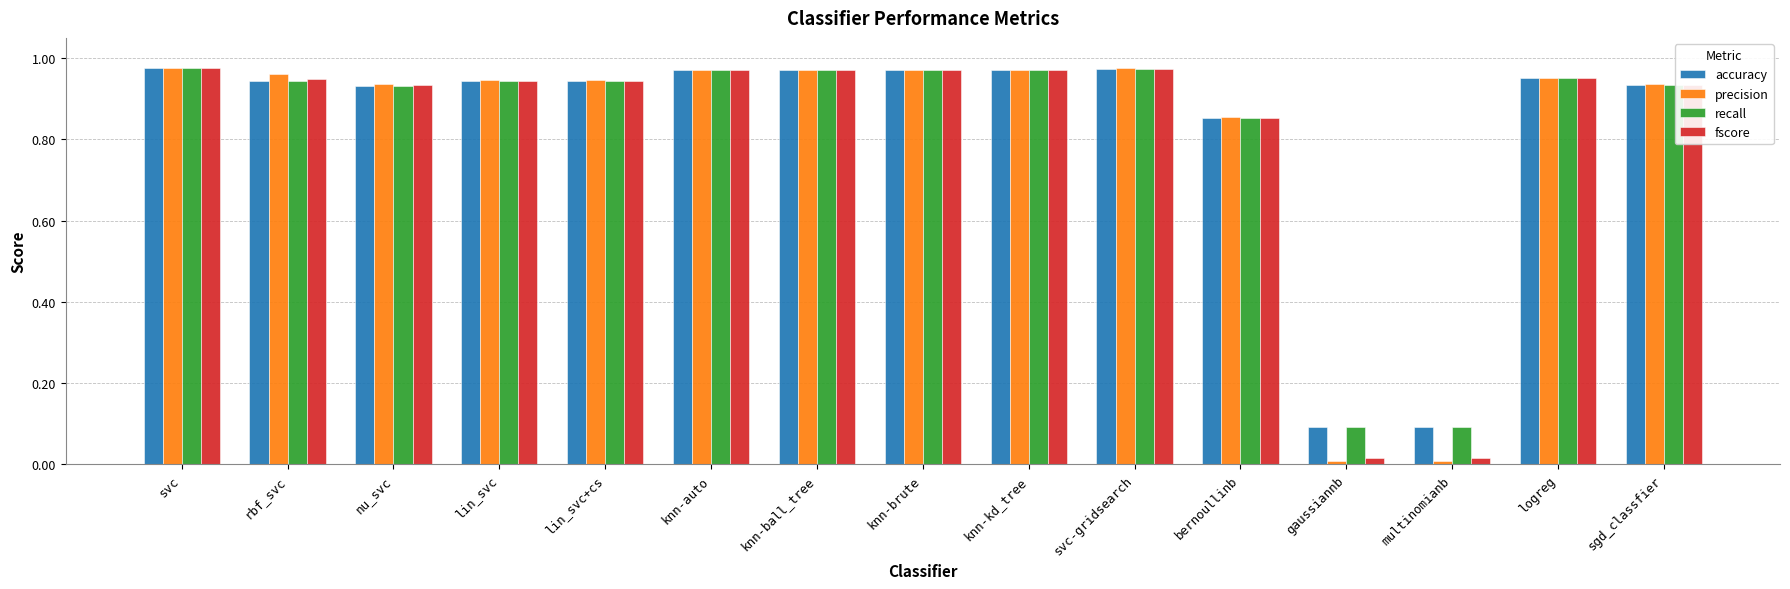

The value of fscore at svc-gridsearch is 0.4. True or false?

False